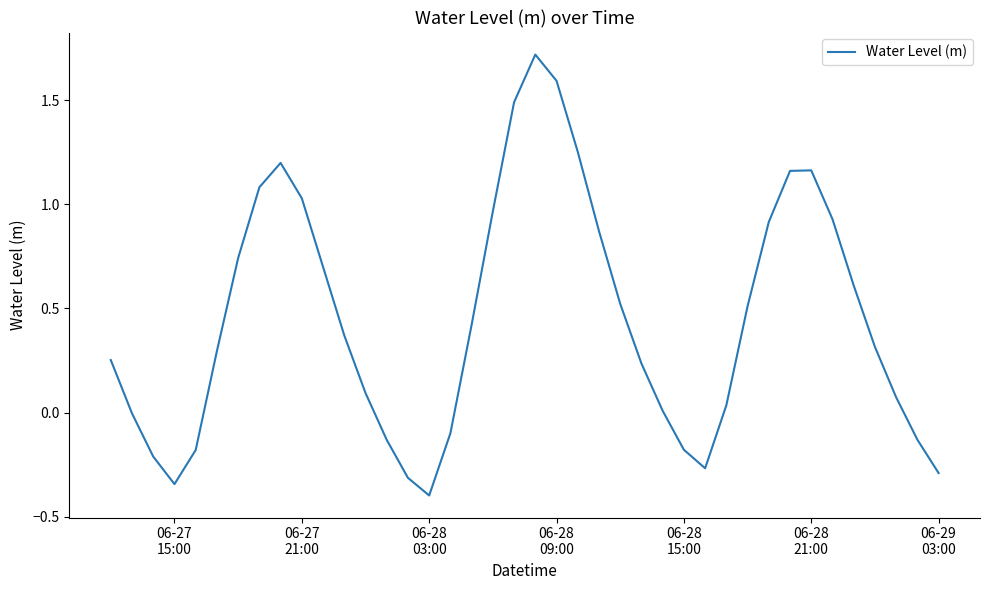

How many lines are shown in the chart?

1